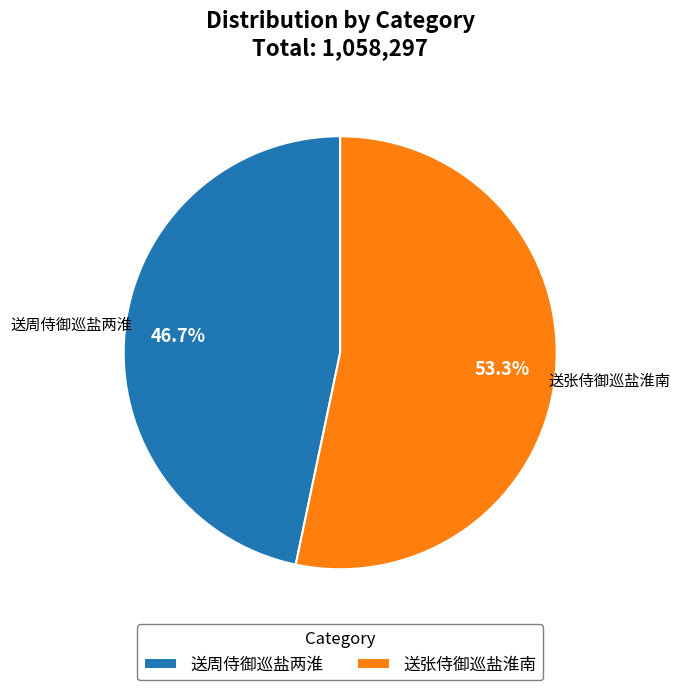

Rank the categories by value from highest to lowest.

送张侍御巡盐淮南, 送周侍御巡盐两淮